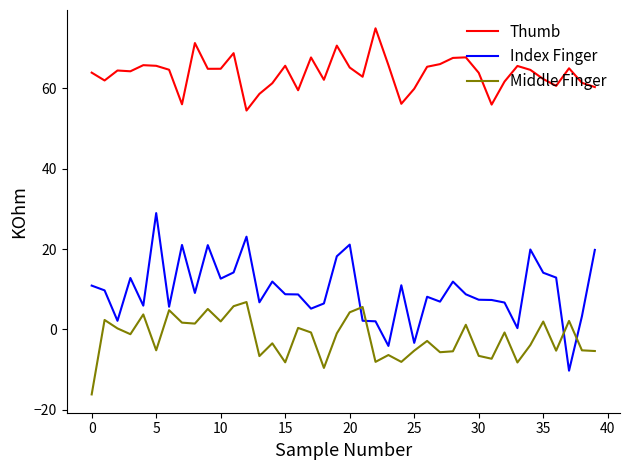

What is the maximum value shown in the chart?

75.0